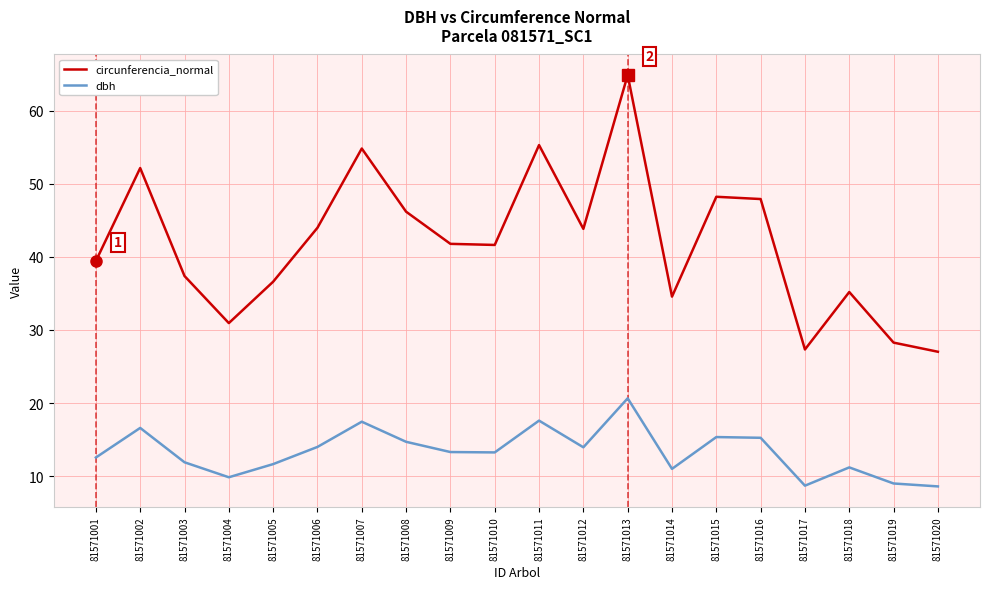

In dbh, how many points are lower than both neighbors (excluding endpoints)?

5